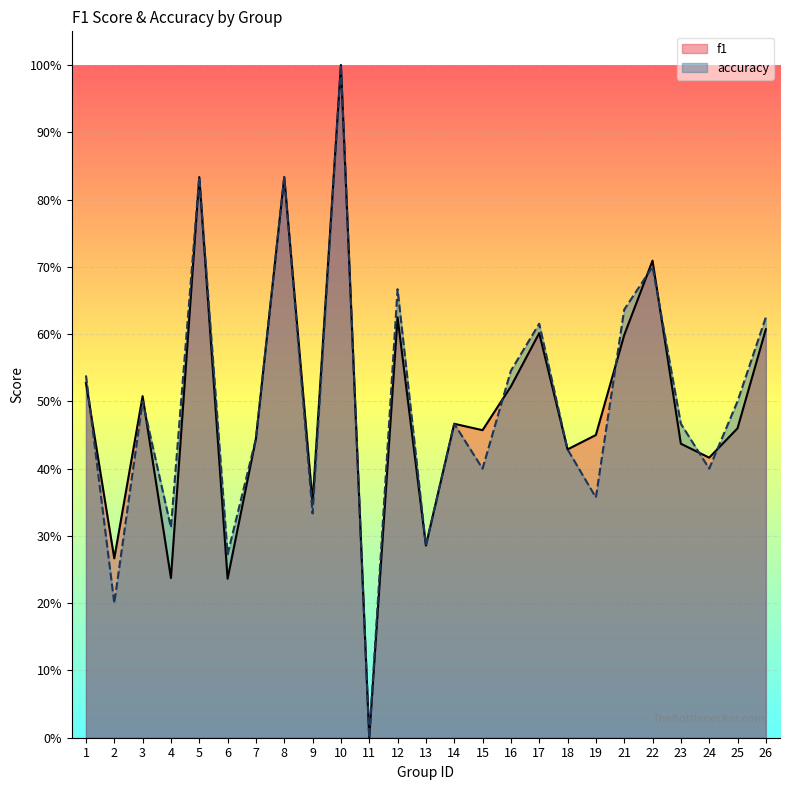

Which series ends up on top after the final intersection of f1 and accuracy?

accuracy